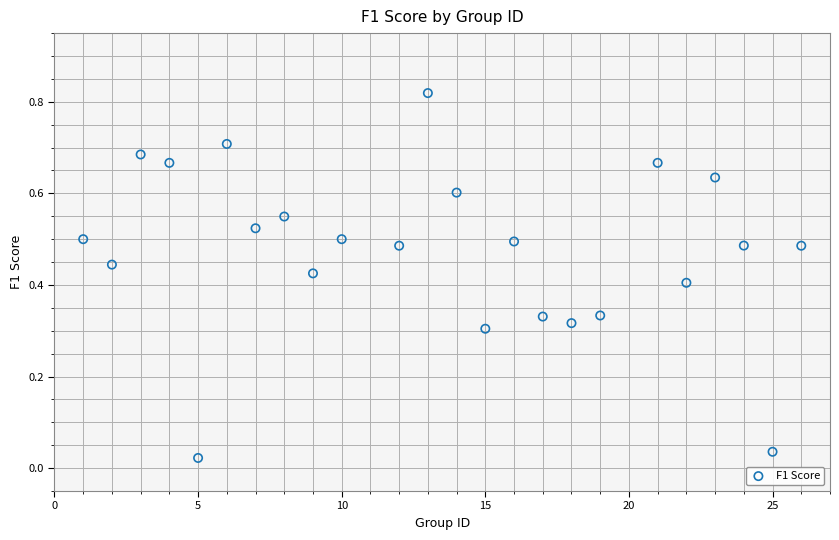

What is the range of X values (max minus min)?

25.0